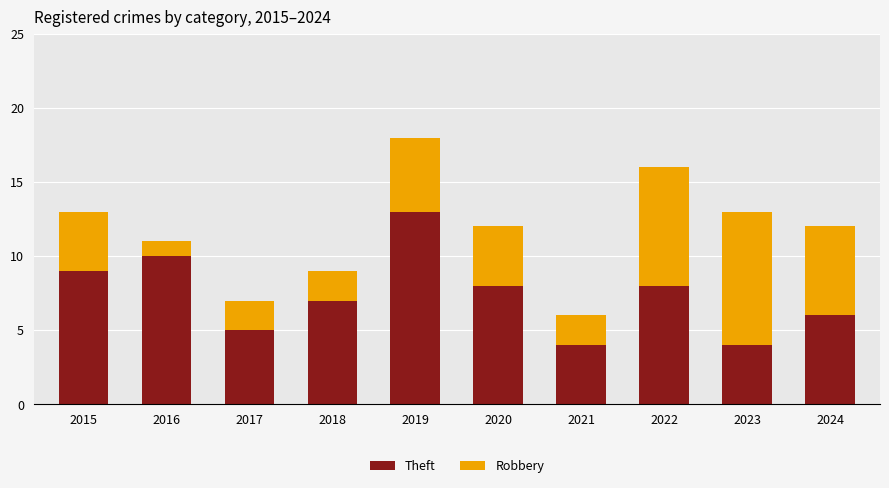

What is the total value across all series at 2024?

12